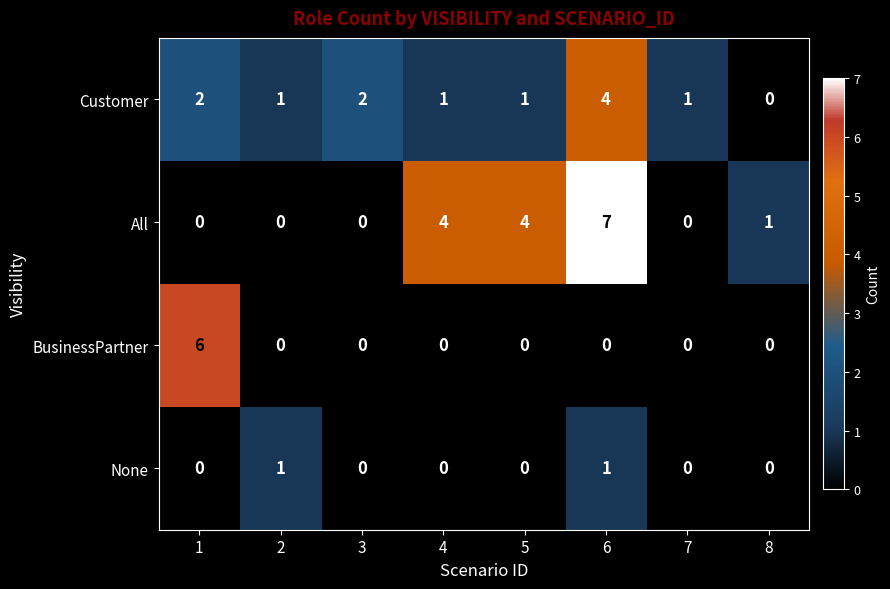

What is the maximum value shown in the chart?

7